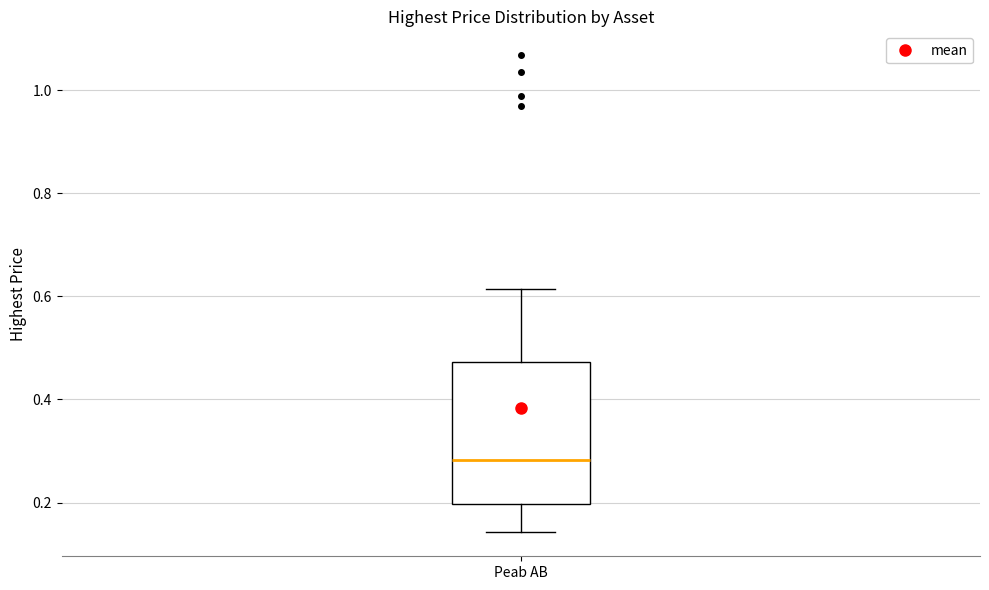

Transcribe this box plot: give where the median line is, the range the box spans, and where the two whiskers end, as read against the y-axis. The values are not printed on the chart, so give them approximately, as read against the axis.

median 0.28, box 0.20 to 0.48, whiskers 0.14 to 0.62